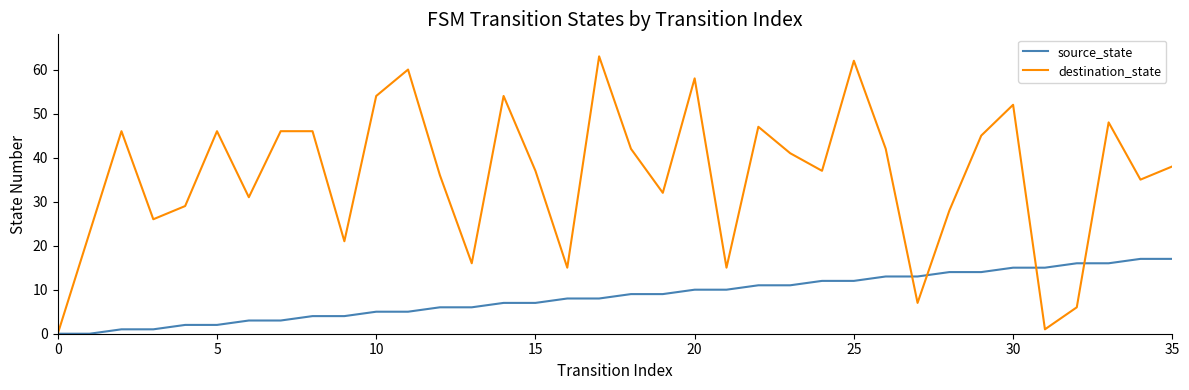

List the series in order of their peak value, highest first.

destination_state, source_state